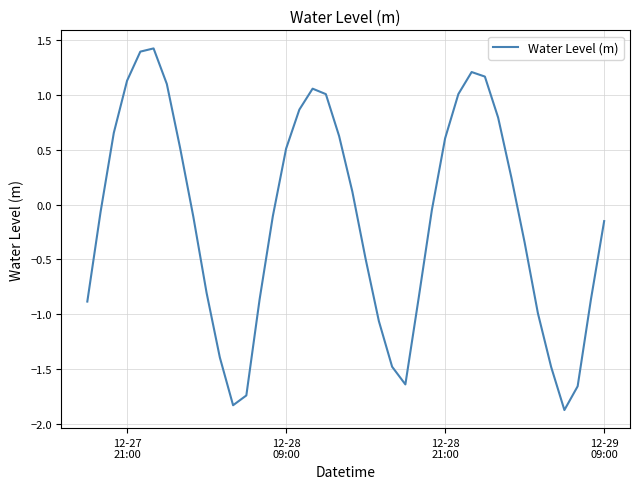

What is the greatest value displayed?

1.4